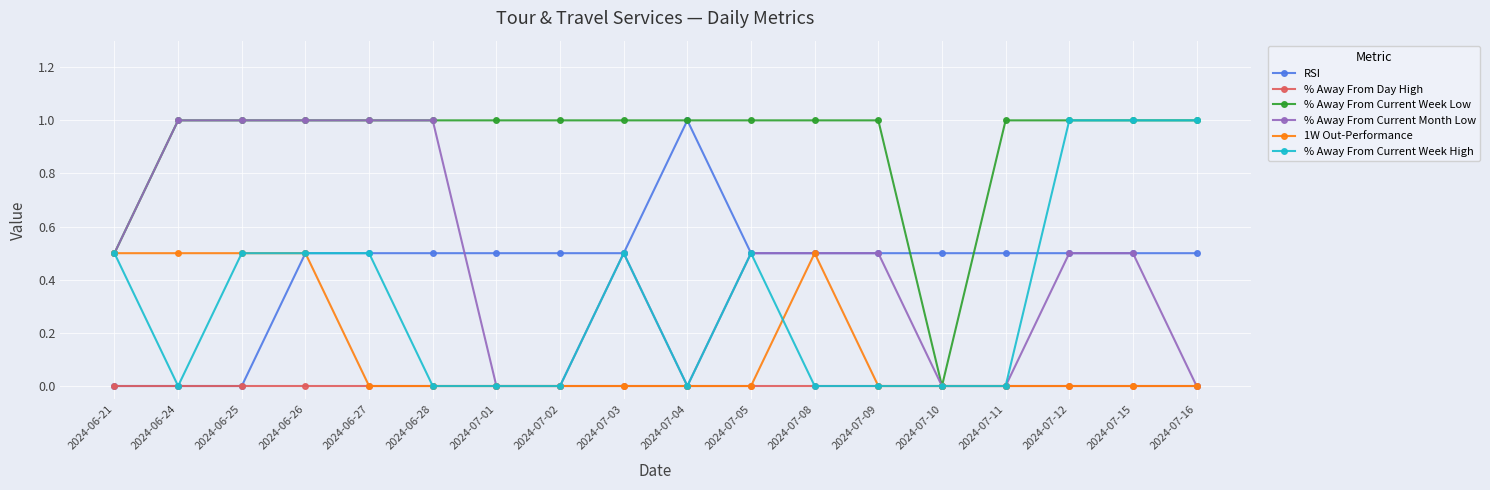

Is it true that % Away From Current Week Low equals 1.0 at 2024-07-09?

True